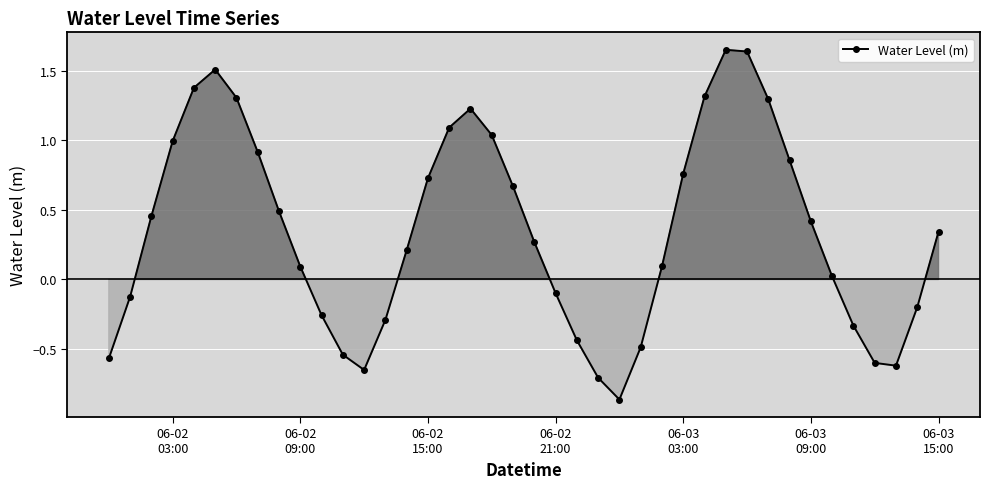

What is the value of the 17th point from the left?

1.1